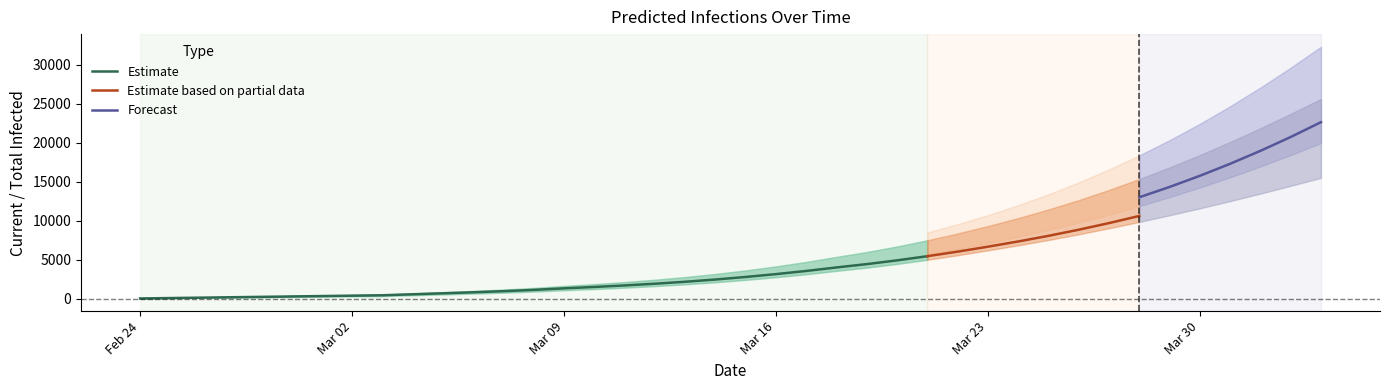

What is the maximum value for Estimate?

5466